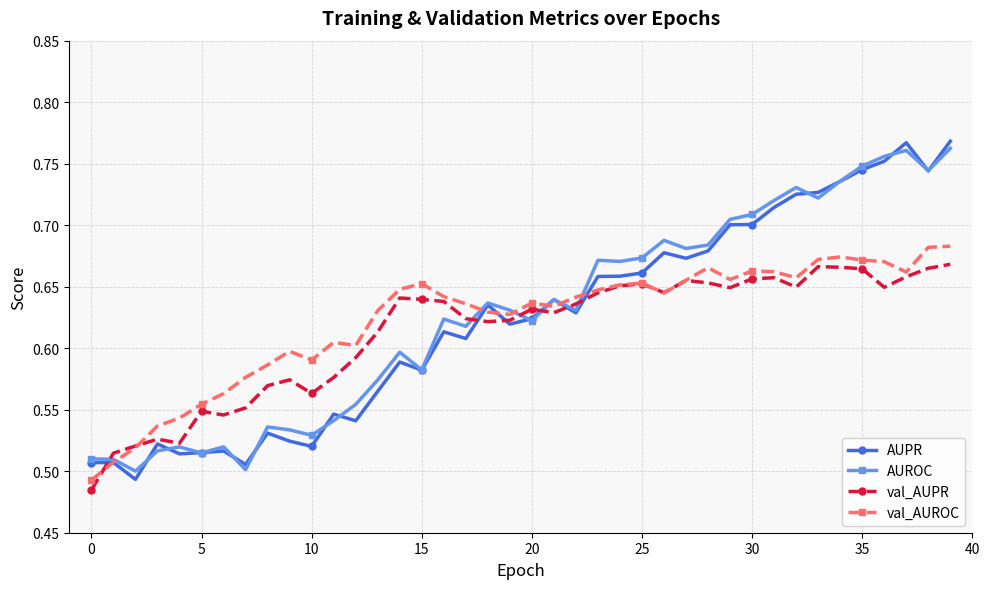

How many times do val_AUROC and AUROC cross each other?

6